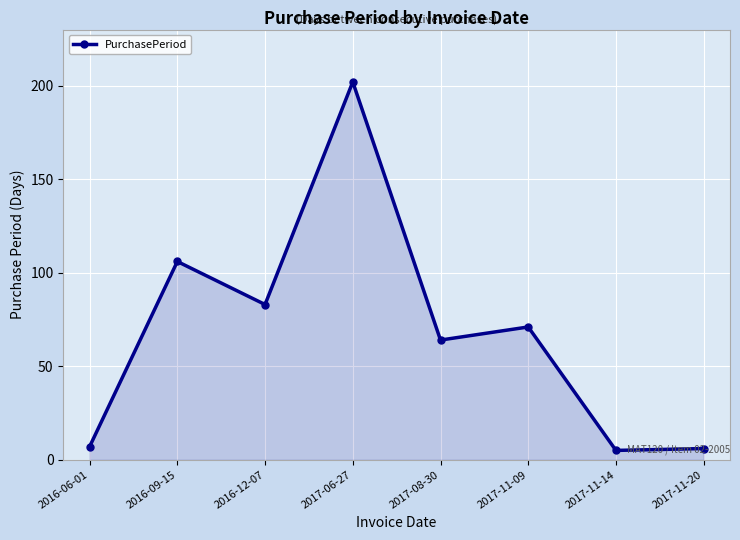

How many values are below 71?

4